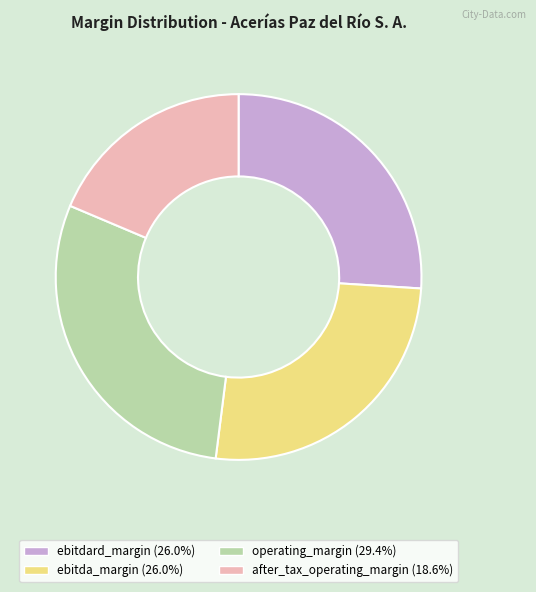

Do after_tax_operating_margin and operating_margin together represent more than half of the pie?

No